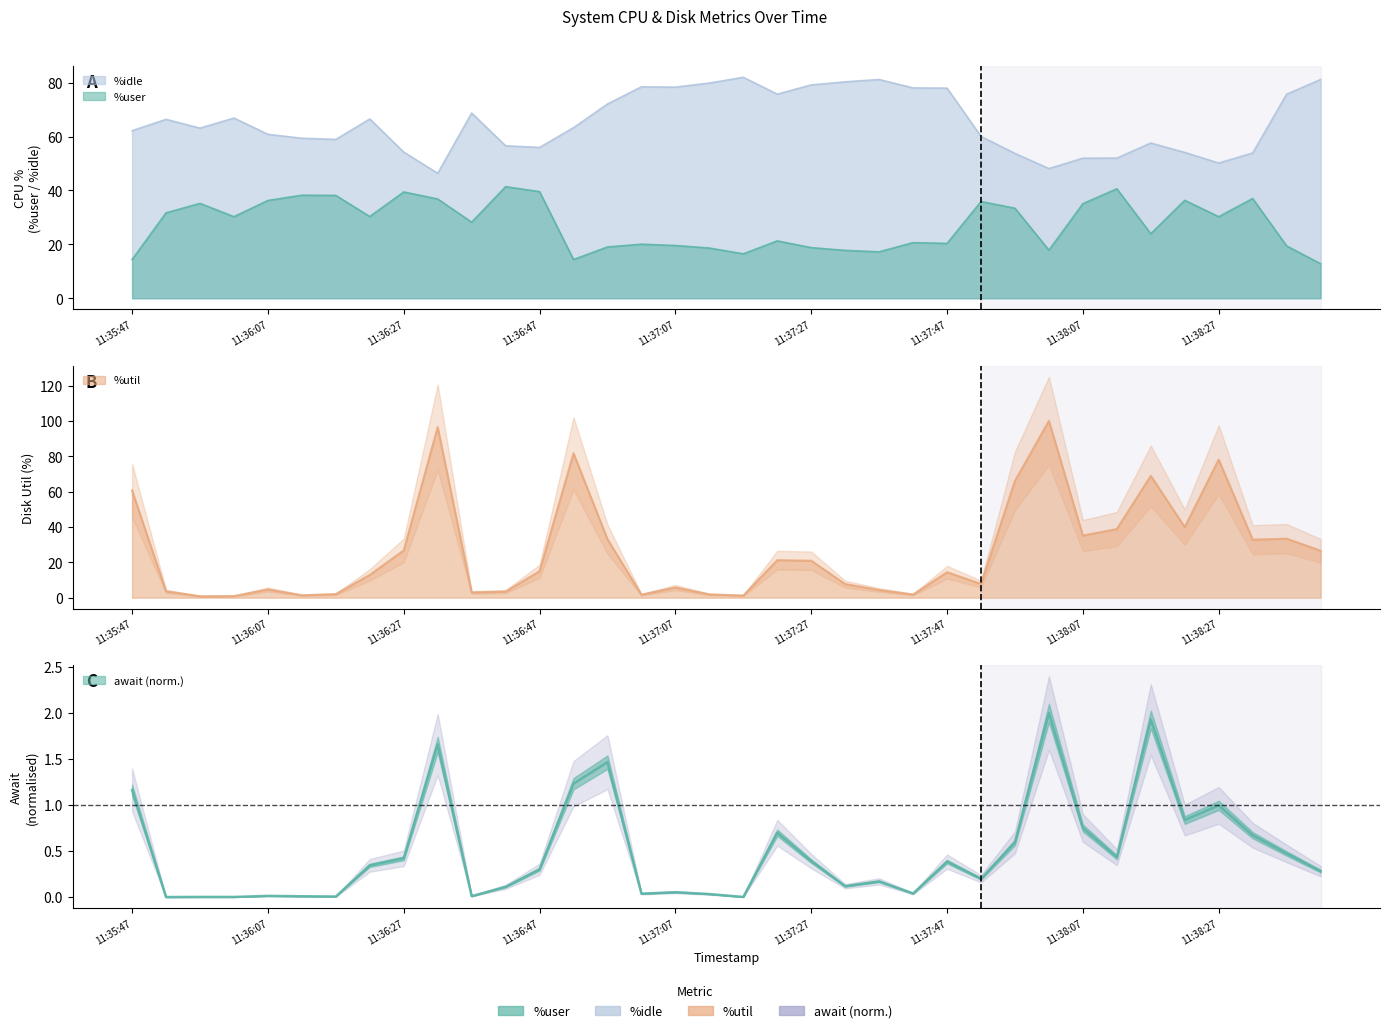

What is the approximate value of %util at 11:37:47?

14.4